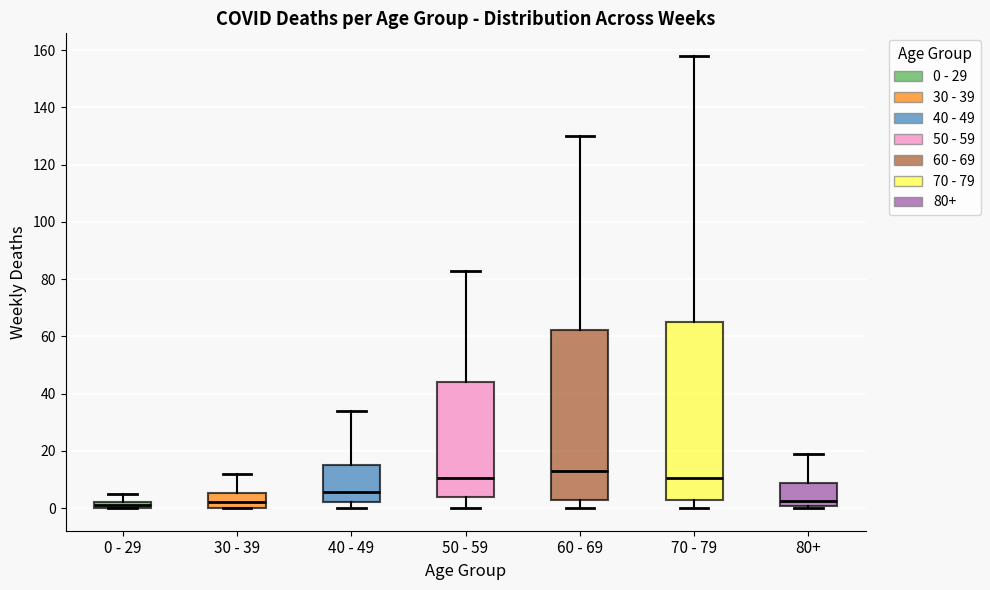

Which box is the tallest, from its lower edge to its upper edge?

70 - 79